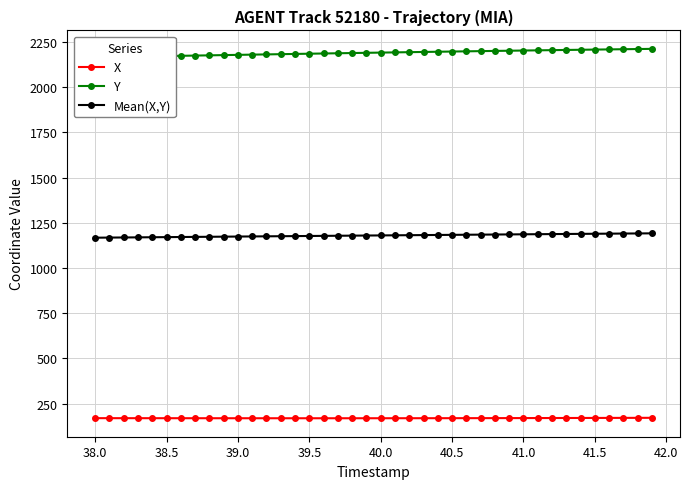

What is the lowest value of the Mean(X,Y) series?

1167.4